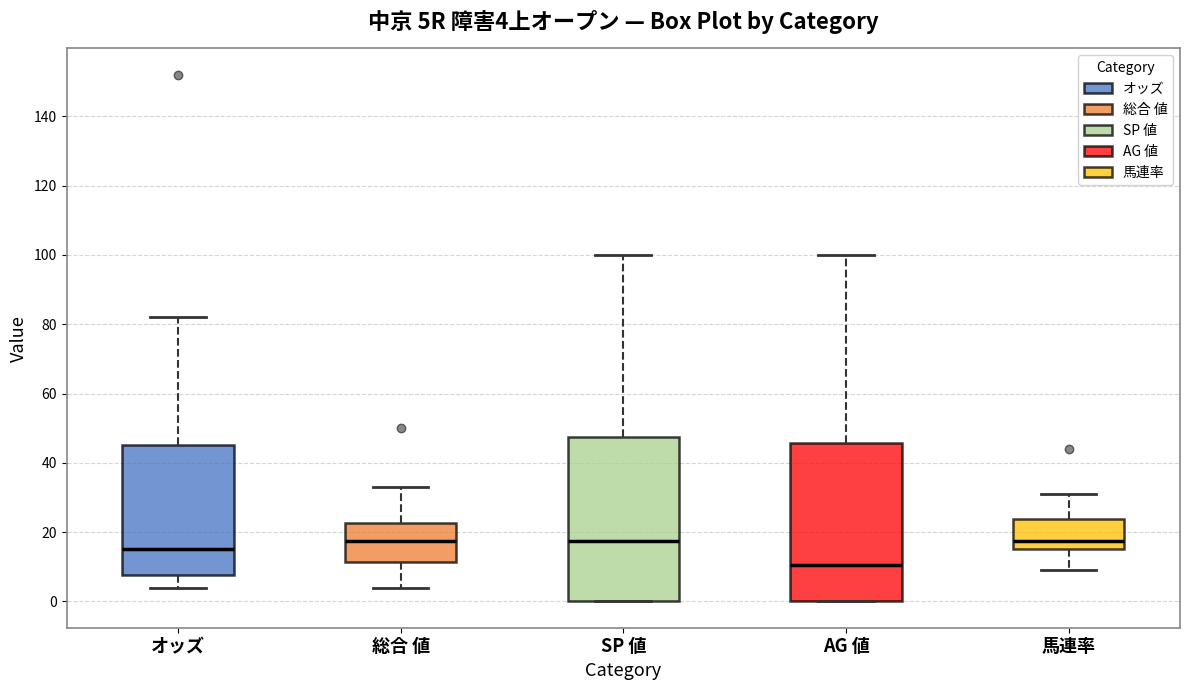

Which box's median line is the lowest?

AG 値